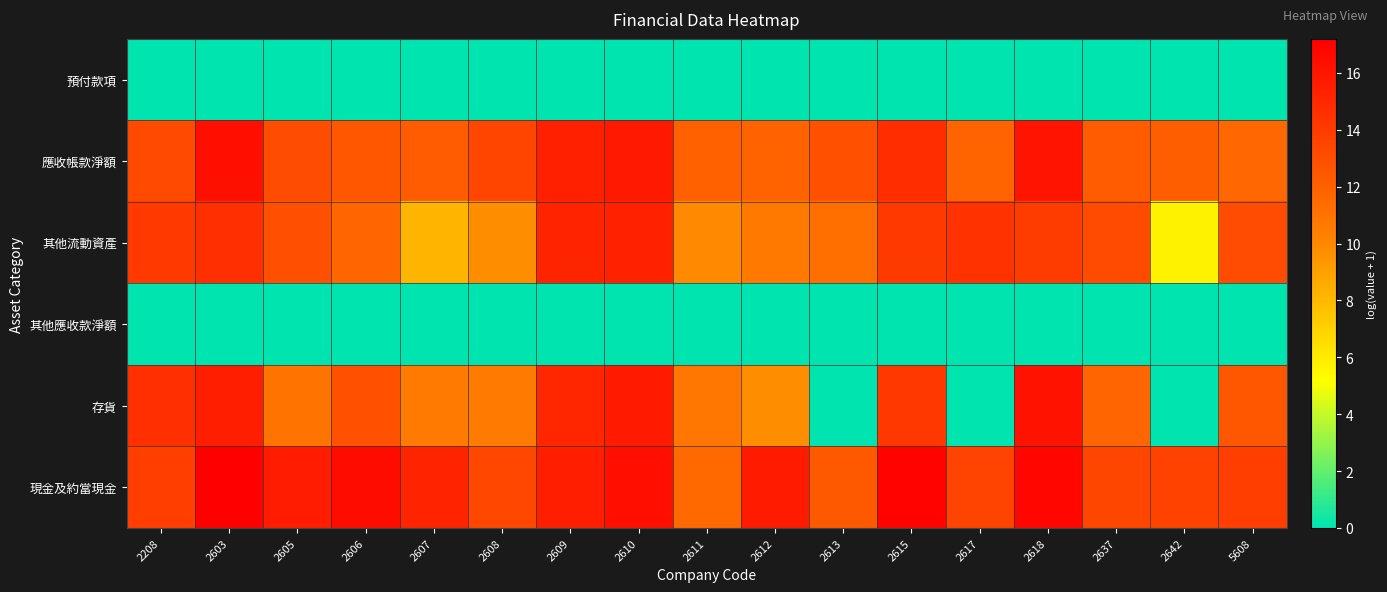

Reading left to right, what are all the values shown in this chart?

預付款項: 2208=0.0	2603=0.0	2605=0.0	2606=0.0	2607=0.0	2608=0.0	2609=0.0	2610=0.0	2611=0.0	2612=0.0	2613=0.0	2615=0.0	2617=0.0	2618=0.0	2637=0.0	2642=0.0	5608=0.0
應收帳款淨額: 2208=13.2	2603=16.3	2605=13.0	2606=12.5	2607=12.2	2608=13.5	2609=15.4	2610=15.8	2611=12.0	2612=11.9	2613=12.8	2615=14.7	2617=11.8	2618=16.1	2637=12.2	2642=12.1	5608=11.6
其他流動資產: 2208=14.1	2603=14.6	2605=13.0	2606=11.7	2607=8.2	2608=9.8	2609=15.2	2610=15.3	2611=9.9	2612=10.7	2613=11.2	2615=14.0	2617=14.5	2618=13.9	2637=13.1	2642=5.6	5608=13.1
其他應收款淨額: 2208=0.0	2603=0.0	2605=0.0	2606=0.0	2607=0.0	2608=0.0	2609=0.0	2610=0.0	2611=0.0	2612=0.0	2613=0.0	2615=0.0	2617=0.0	2618=0.0	2637=0.0	2642=0.0	5608=0.0
存貨: 2208=14.6	2603=15.5	2605=10.9	2606=12.8	2607=10.6	2608=10.6	2609=15.1	2610=15.7	2611=10.8	2612=9.8	2613=0.0	2615=14.2	2617=0.0	2618=16.1	2637=11.7	2642=0.0	5608=12.5
現金及約當現金: 2208=13.8	2603=17.2	2605=15.6	2606=16.5	2607=15.2	2608=13.4	2609=15.5	2610=16.3	2611=11.5	2612=15.7	2613=12.4	2615=17.0	2617=13.6	2618=16.8	2637=13.4	2642=13.6	5608=13.8